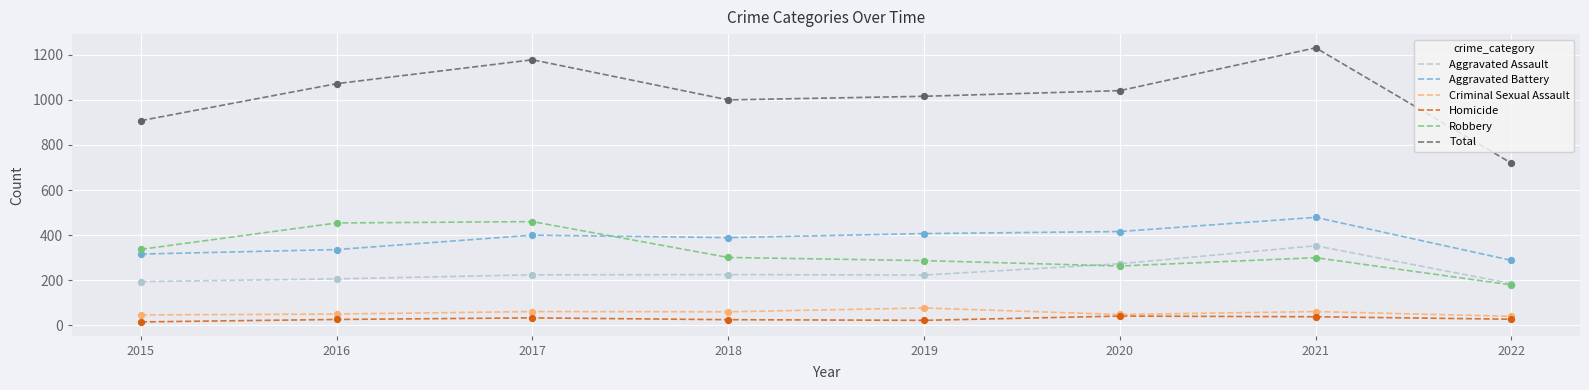

Which series has the largest range (max minus min)?

Total